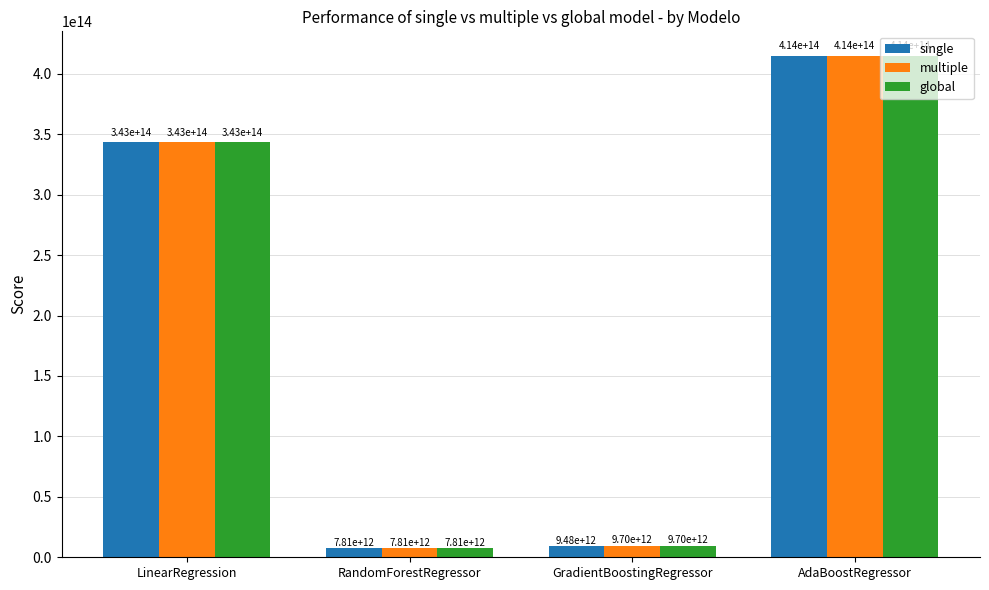

At which label does global reach its peak?

AdaBoostRegressor